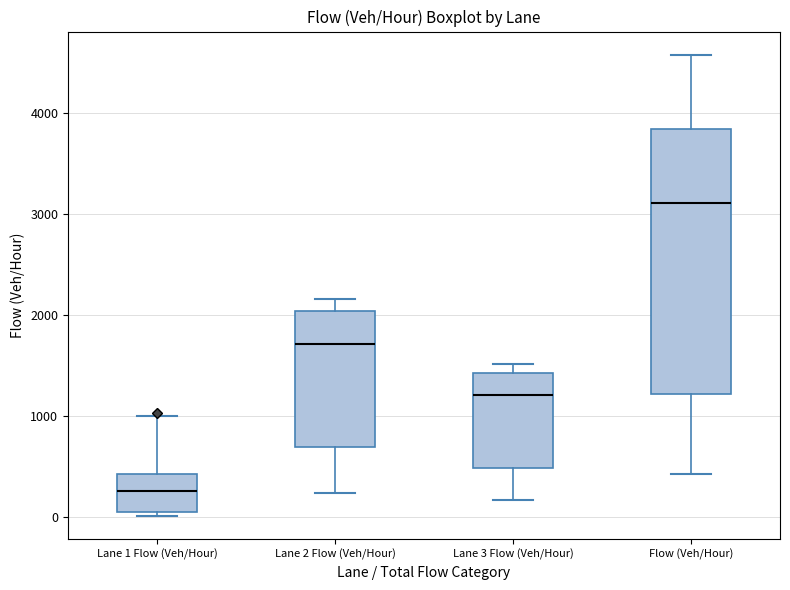

Reading left to right, read every box against the y-axis: the position of its median line, the range the box covers, and the ends of its whiskers. The values are not printed on the chart, so give them approximately, as read against the axis.

Lane 1 Flow (Veh/Hour): median 300, box 0 to 400, whiskers 0 (just below the box's lower edge) to 1000
Lane 2 Flow (Veh/Hour): median 1700, box 700 to 2000, whiskers 200 to 2200
Lane 3 Flow (Veh/Hour): median 1200, box 500 to 1400, whiskers 200 to 1500
Flow (Veh/Hour): median 3100, box 1200 to 3800, whiskers 400 to 4600